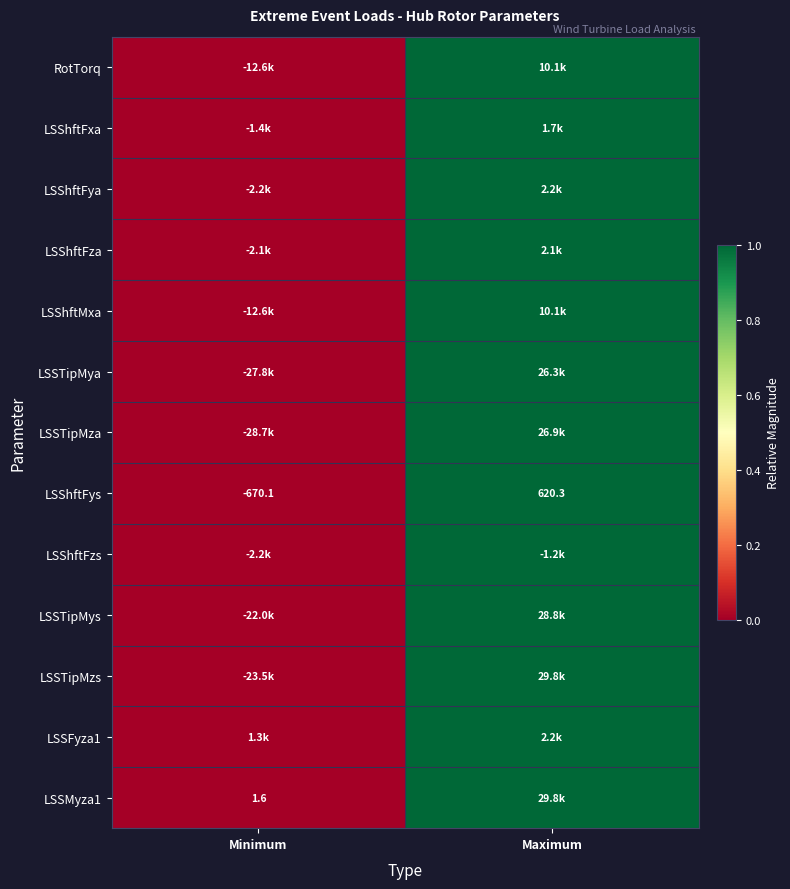

The value of LSSMyza1 at Minimum is 1.6. True or false?

True